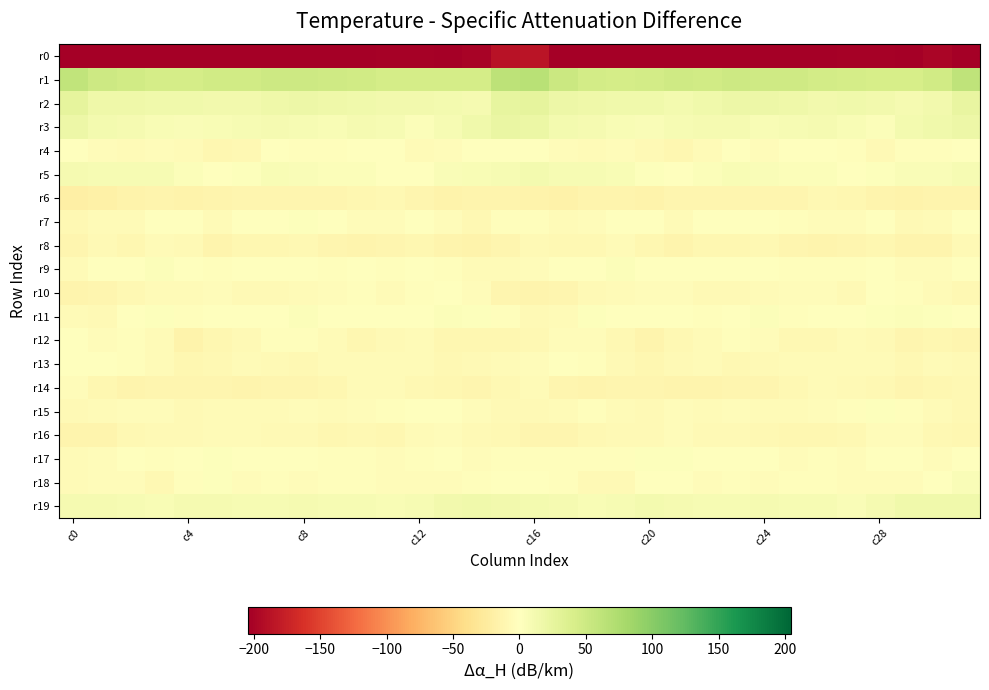

Which series has the largest range (max minus min)?

r0